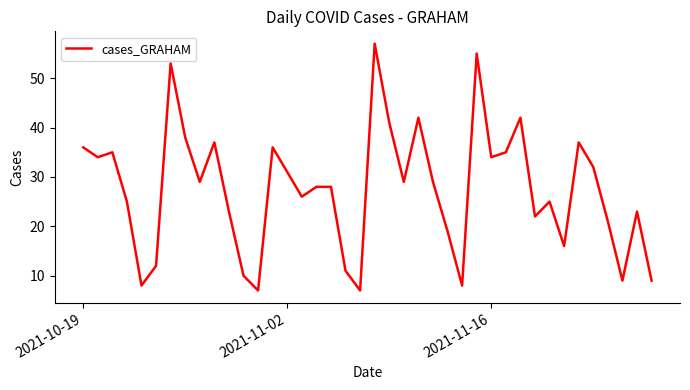

What is the difference between the maximum and minimum values?

50